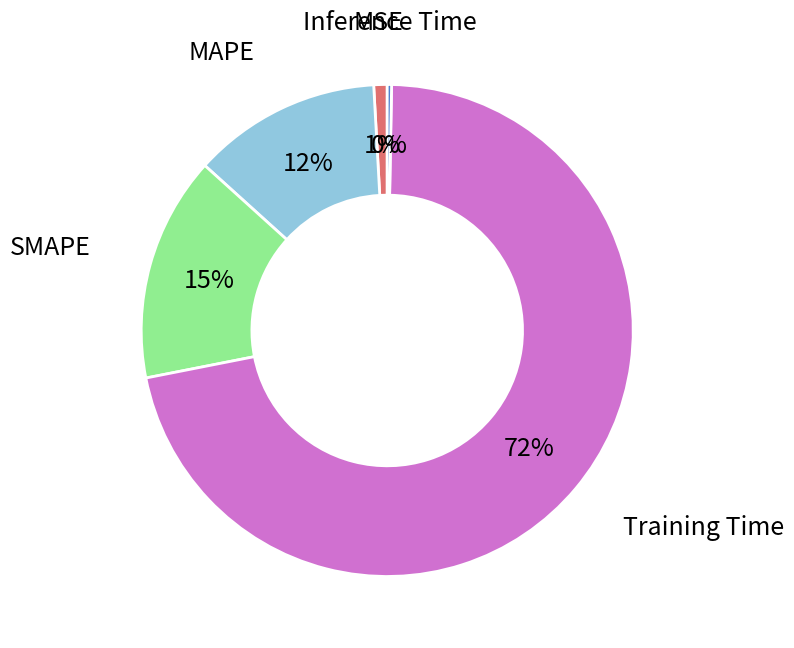

Is there any slice that represents more than half of the pie?

Yes